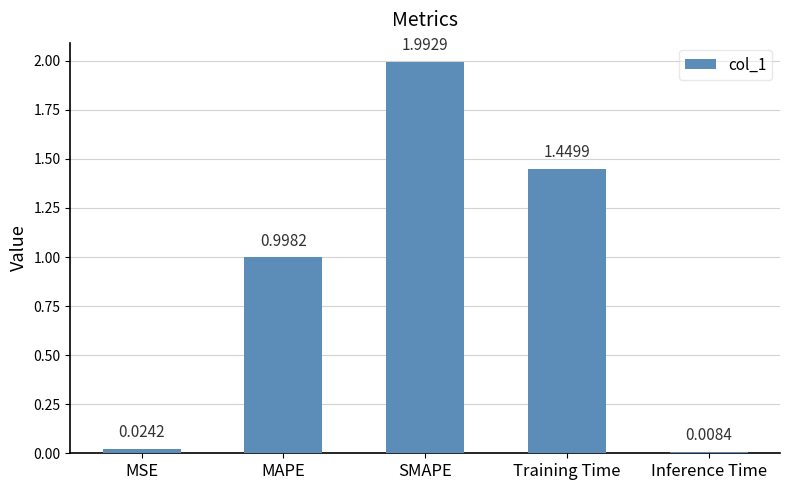

What is the label of the 1st bar from the left?

MSE